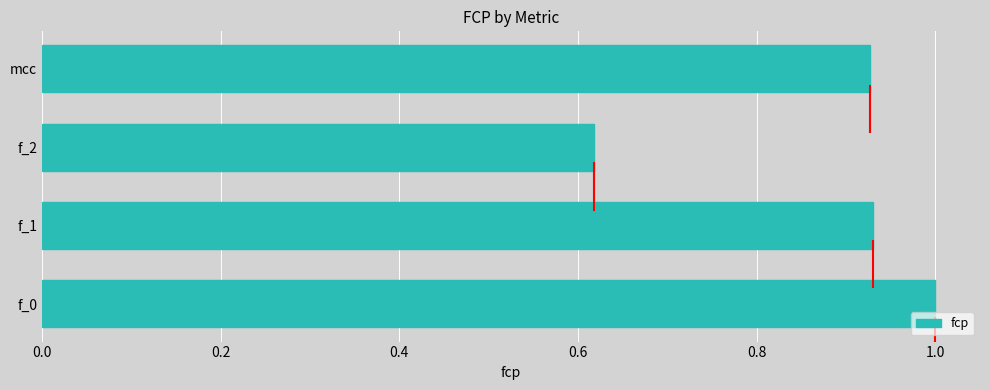

Between f_2 and f_0, which is larger?

f_0